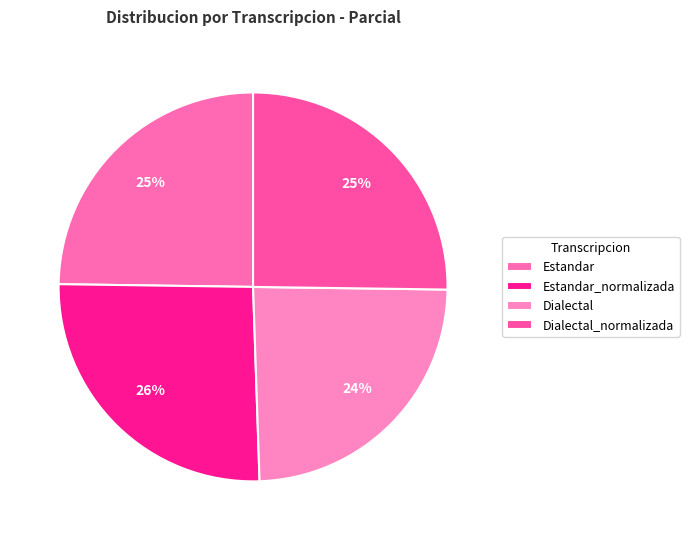

To the nearest percent, what portion does Dialectal represent?

24%